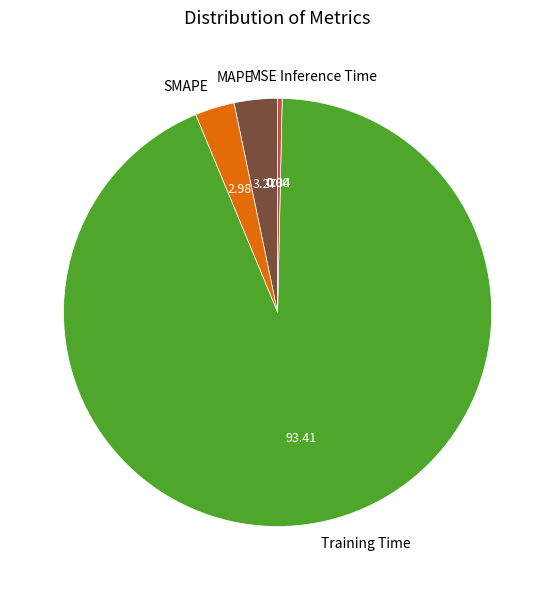

Which slice is the largest?

Training Time